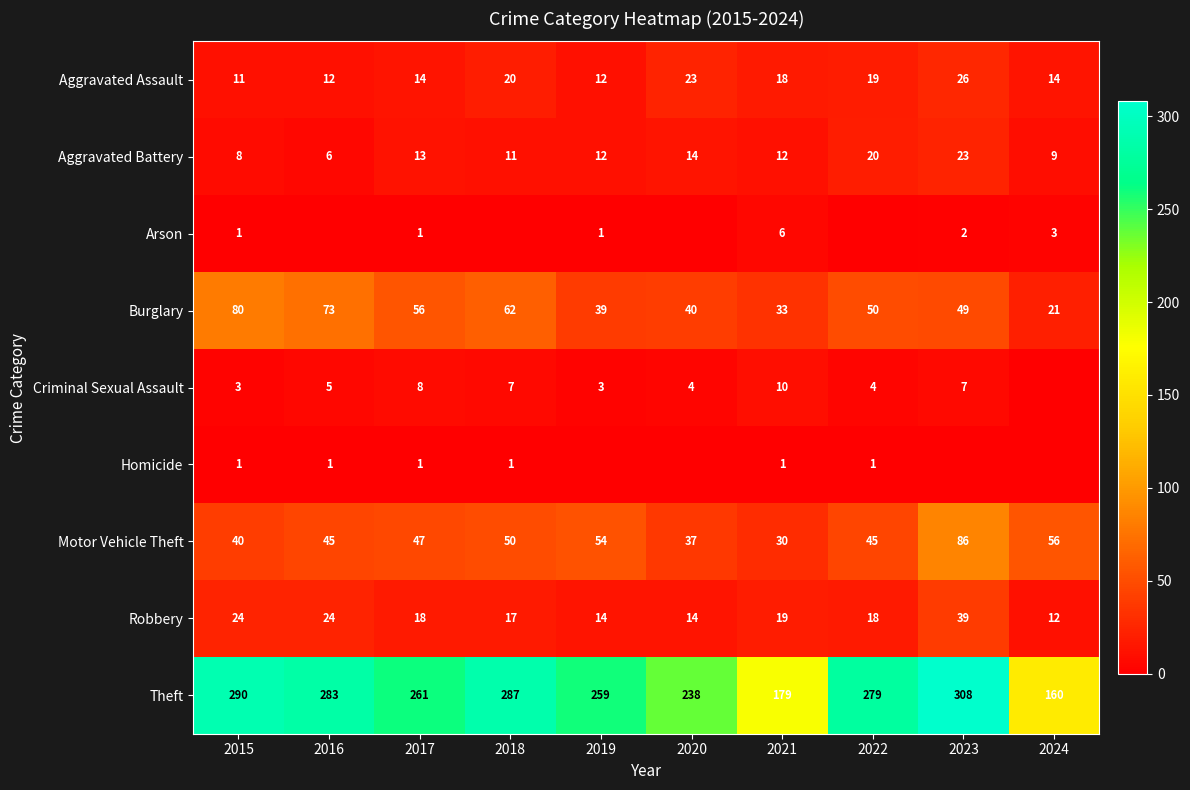

What is the difference between the maximum and minimum values in the Aggravated Battery series?

17